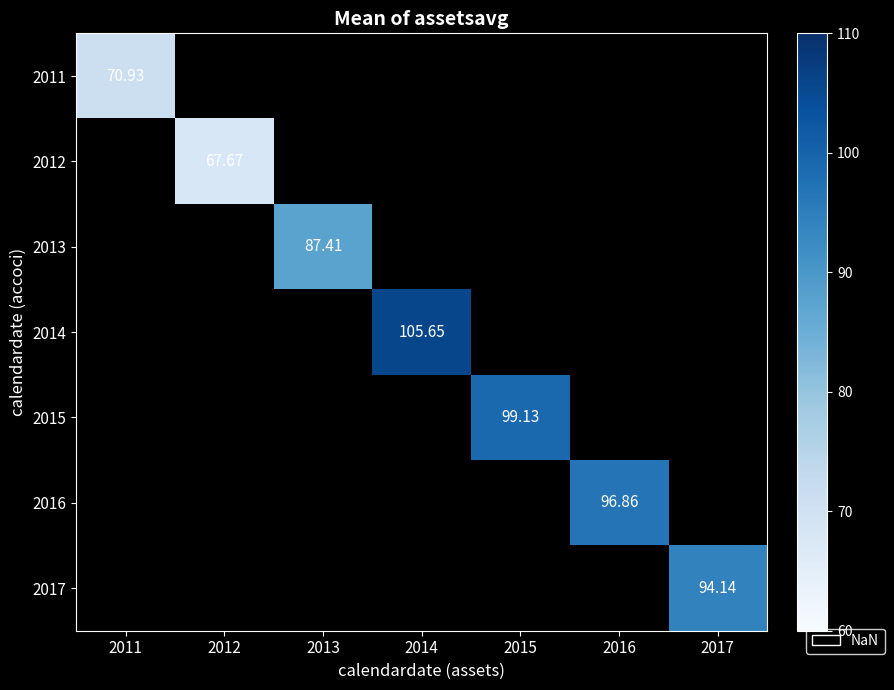

Which series has the largest range (max minus min)?

2011